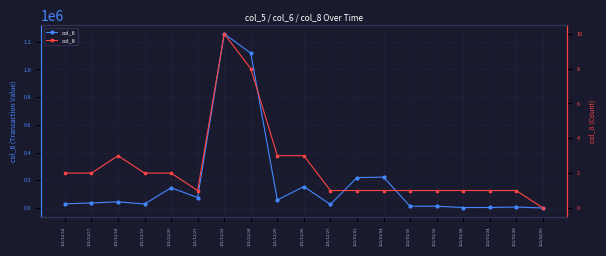

What is the label of the 7th point from the left?

101/12/22